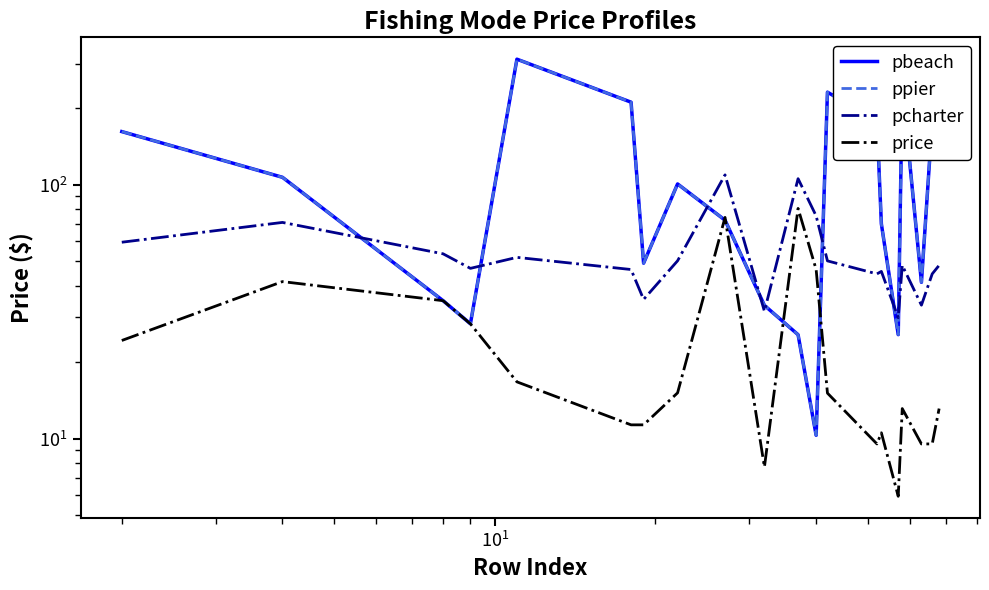

Reading right to left, list all the values displayed in this chart.

pbeach: 244.9	177.7	41.3	244.9	25.7	70.1	177.7	231.5	10.3	25.6	33.5	72.5	100.7	49.1	211.3	312.1	28.3	34.9	106.9	161.9
ppier: 244.9	177.7	41.3	244.9	25.7	70.1	177.7	231.5	10.3	25.6	33.5	72.5	100.7	49.1	211.3	312.1	28.3	34.9	106.9	161.9
pcharter: 48.1	44.5	33.5	48.1	29.9	45.5	44.5	50.1	75.3	105.6	31.7	109.3	50.1	35.3	46.3	51.7	46.8	53.4	71.0	59.3
price: 13.1	9.5	9.5	13.1	5.9	10.5	9.5	15.1	46.3	80.6	7.7	74.3	15.1	11.3	11.3	16.7	28.3	34.9	41.5	24.3